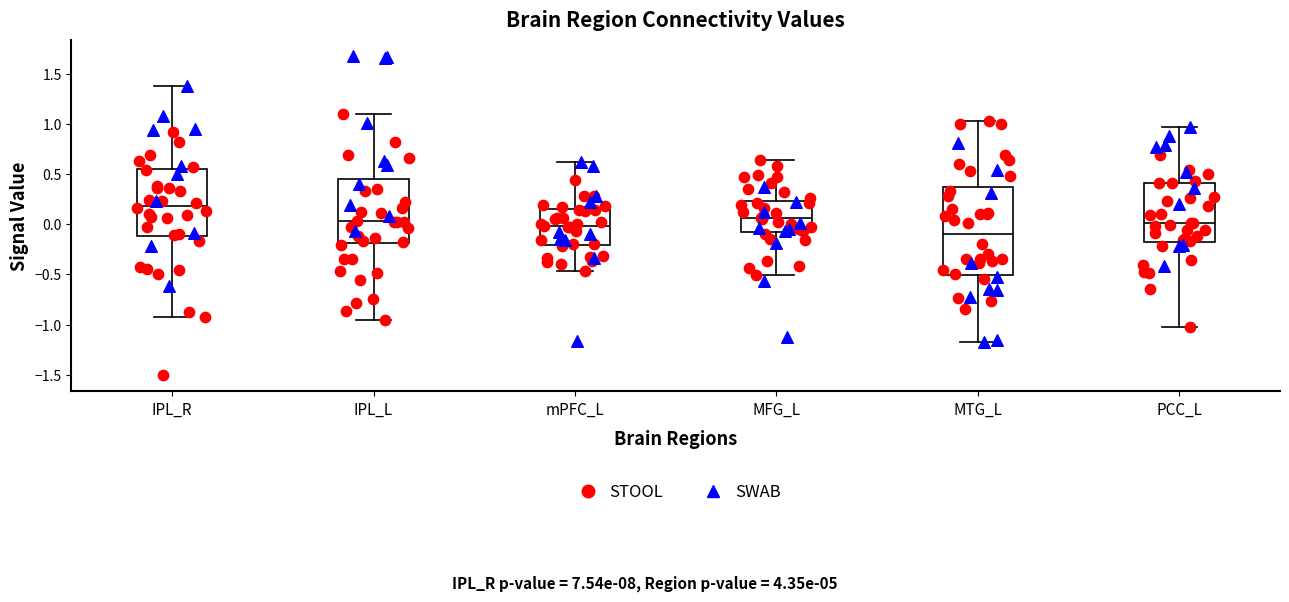

Which box is the tallest, from its lower edge to its upper edge?

MTG_L